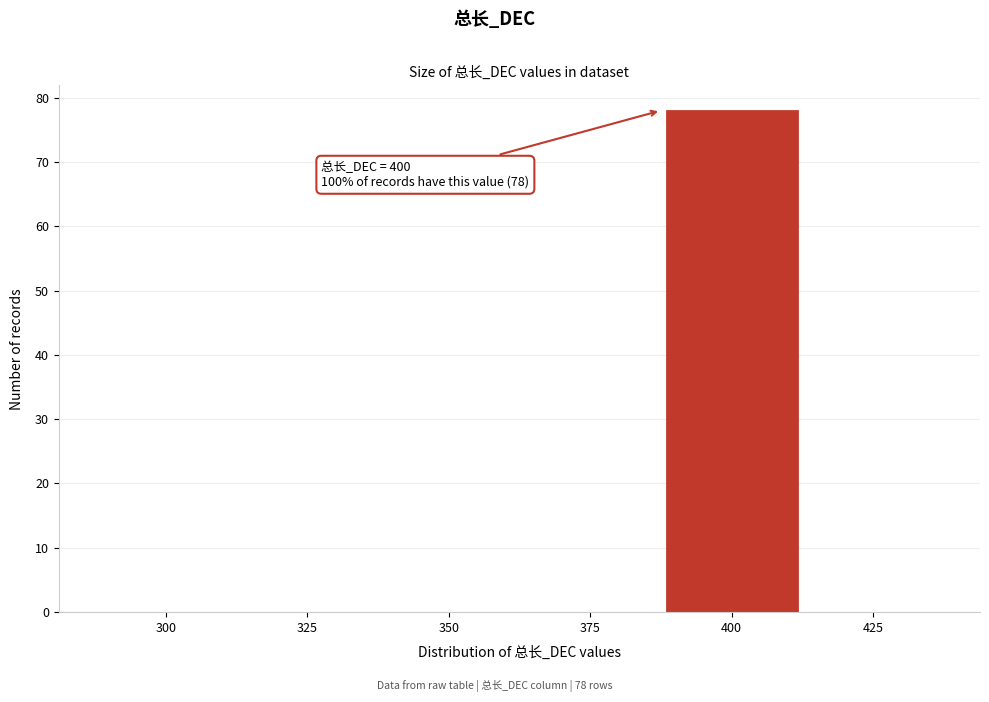

Reading left to right, what are all the values shown in this chart?

300=0	325=0	350=0	375=0	400=78	425=0